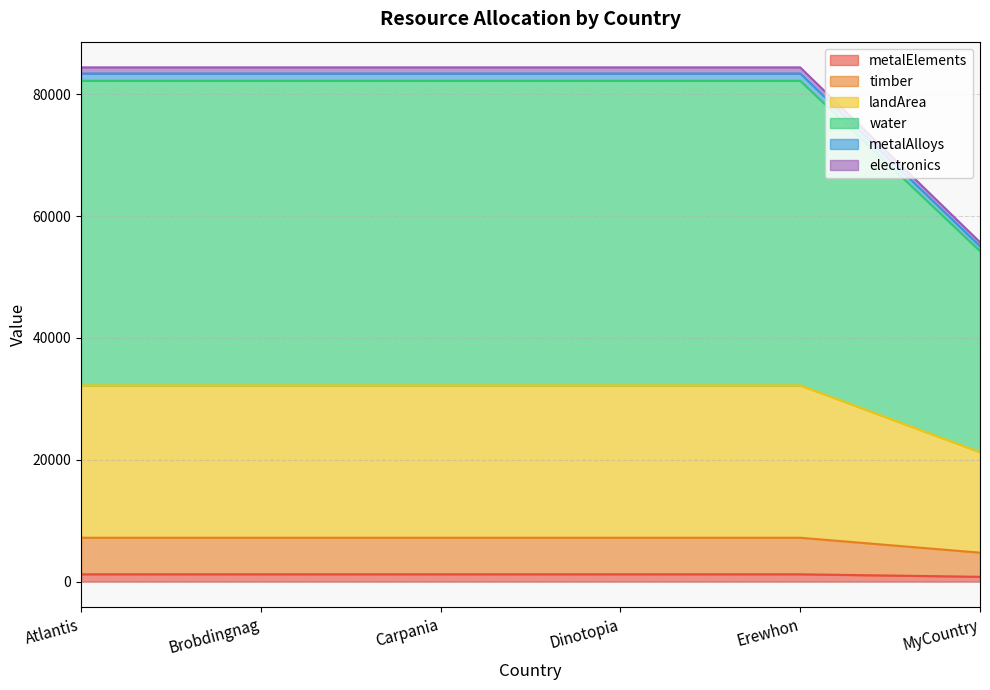

Which has a higher value, Erewhon or Carpania?

Erewhon